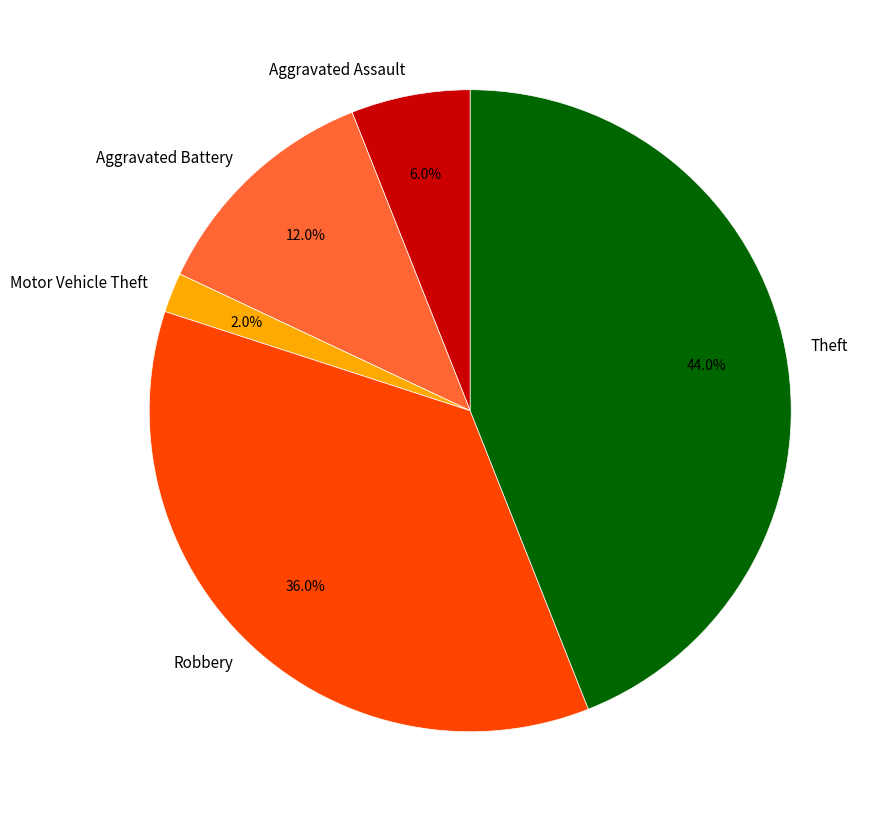

To the nearest percent, what is the difference between the Aggravated Assault and Theft slice percentages?

38%